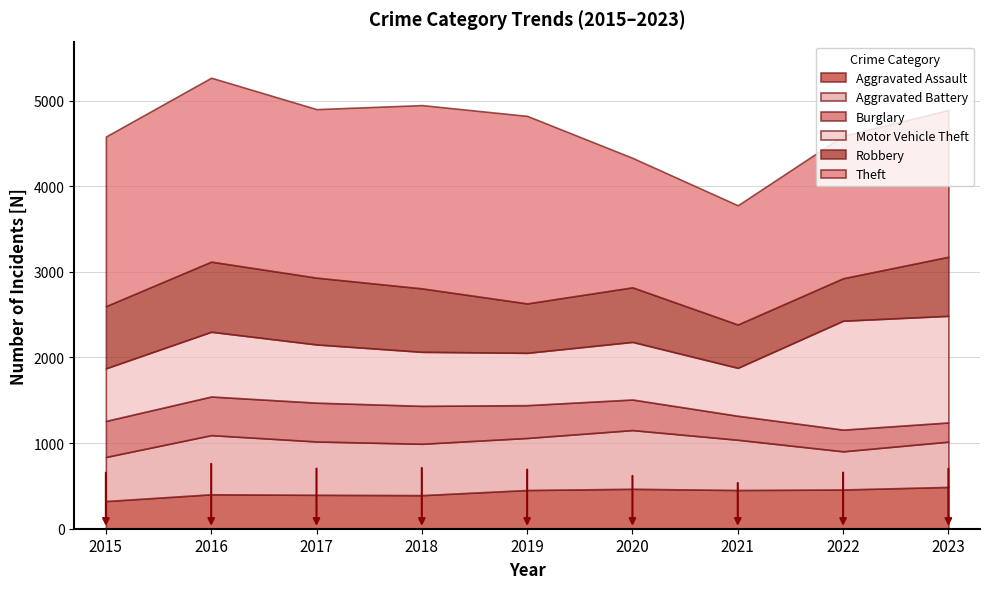

Is the value of Theft at 2021 greater than the value of Aggravated Battery at 2015?

Yes